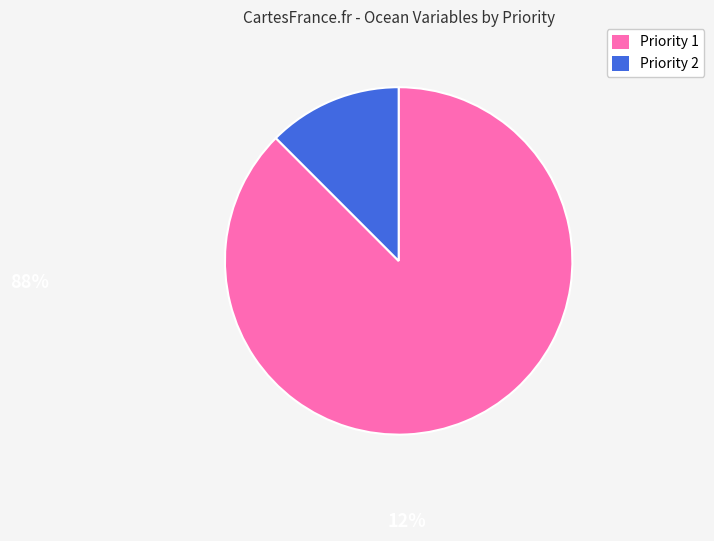

Does Priority 1 represent more than half of the total?

Yes